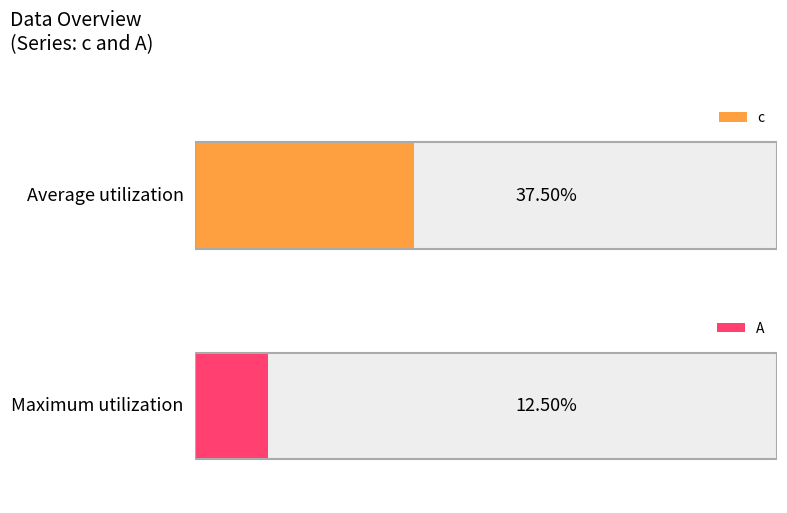

Which series has the largest total across all categories?

c